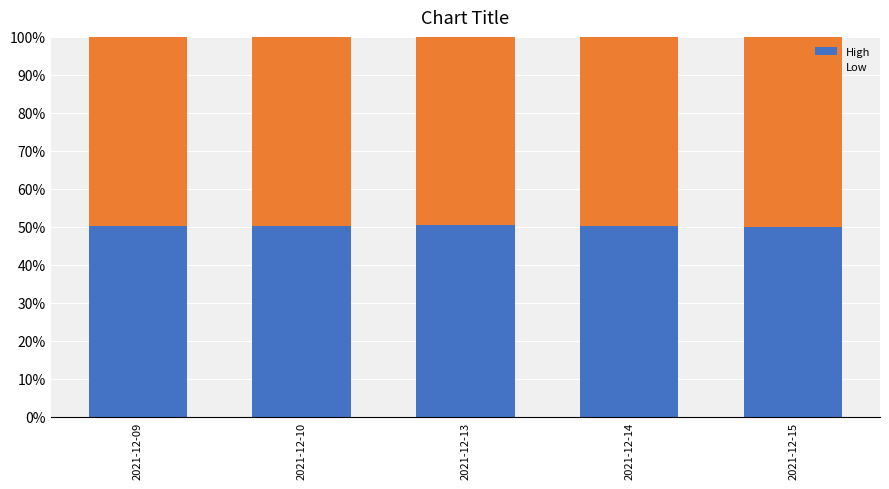

True or false: High has a value of 70.2 at 2021-12-15.

False